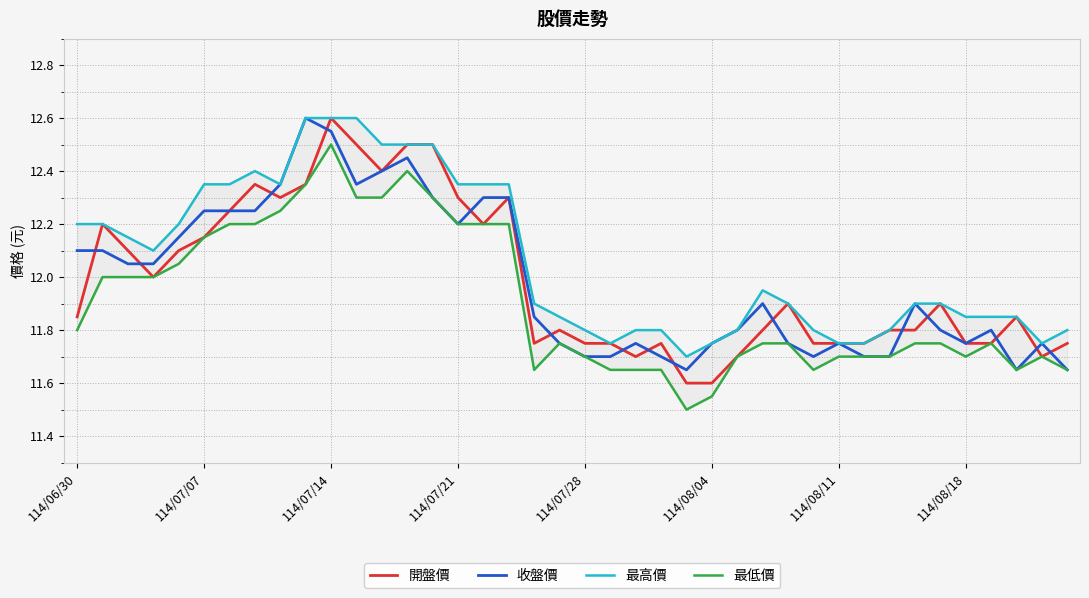

True or false: 收盤價 and 最高價 cross at least once.

False